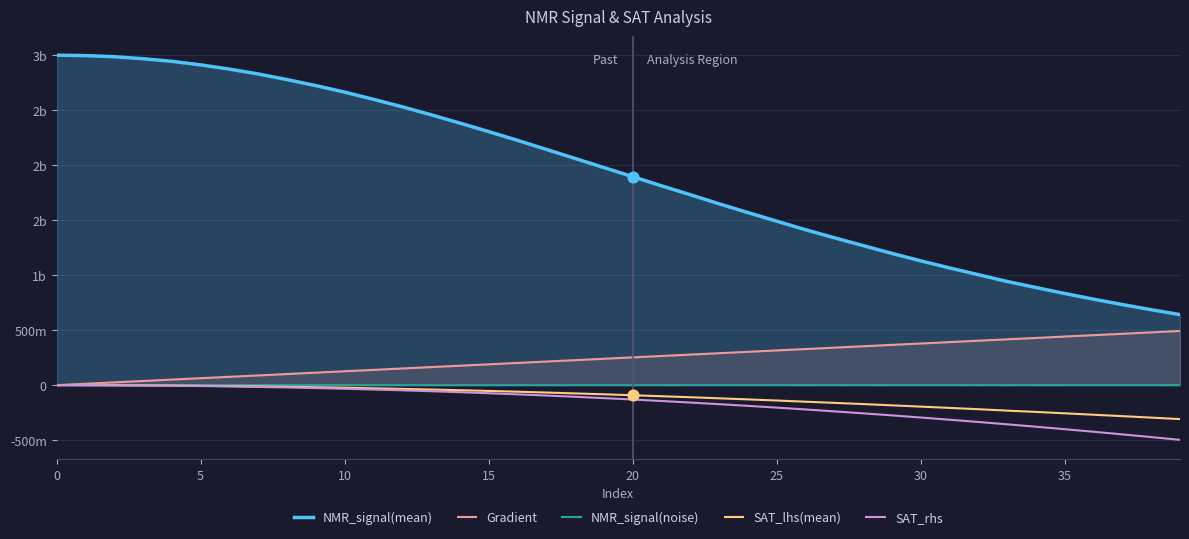

Is the value of Gradient at 19 greater than the value of NMR_signal(mean) at 38?

No